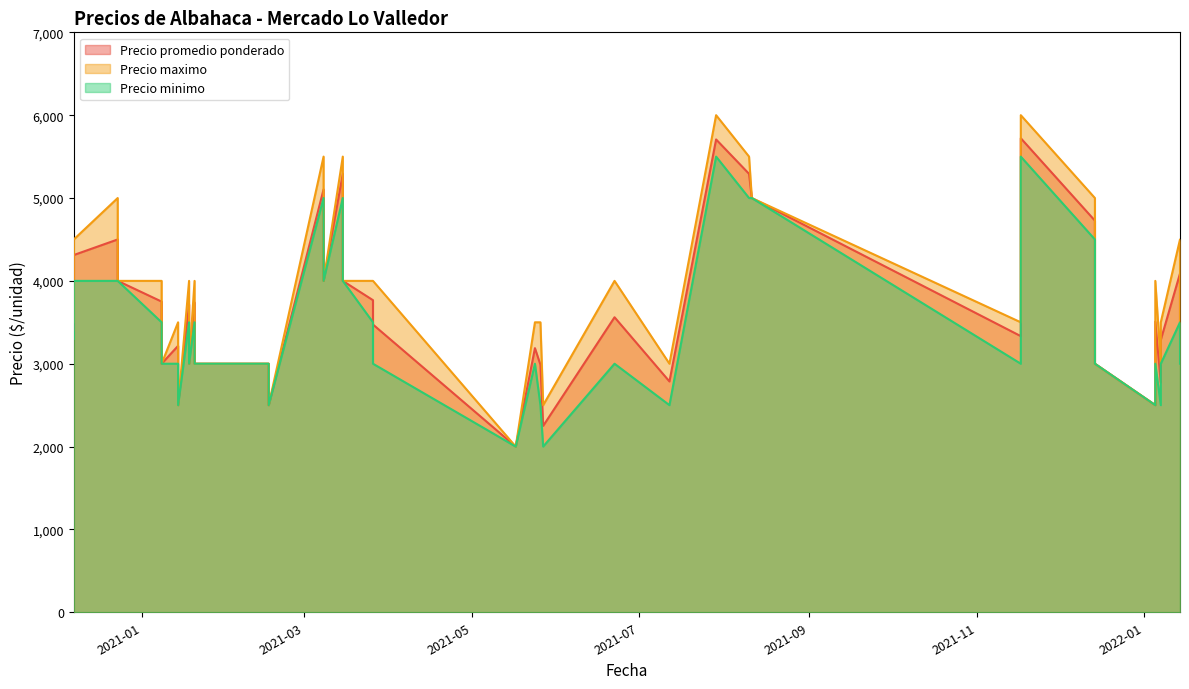

Reading left to right, list all the values displayed in this chart.

Precio promedio ponderado: 2020-12-07=3410	2020-12-07=4312	2020-12-23=4500	2020-12-23=4000	2021-01-08=3750	2021-01-08=3000	2021-01-14=3216	2021-01-14=2500	2021-01-18=3716	2021-01-18=3000	2021-01-20=3739	2021-01-20=3000	2021-02-16=3000	2021-02-16=2500	2021-03-08=5104	2021-03-08=4000	2021-03-15=5293	2021-03-15=4000	2021-03-26=3767	2021-03-26=3473	2021-05-17=2000	2021-05-24=3188	2021-05-26=2988	2021-05-27=2250	2021-06-22=3561	2021-07-12=2786	2021-07-29=5707	2021-08-10=5292	2021-08-11=5000	2021-11-17=3333	2021-11-17=5719	2021-11-17=5722	2021-12-14=4727	2021-12-14=3000	2022-01-05=2500	2022-01-05=3508	2022-01-07=2773	2022-01-07=3288	2022-01-14=4089	2022-01-14=3357
Precio maximo: 2020-12-07=3500	2020-12-07=4500	2020-12-23=5000	2020-12-23=4000	2021-01-08=4000	2021-01-08=3000	2021-01-14=3500	2021-01-14=2500	2021-01-18=4000	2021-01-18=3000	2021-01-20=4000	2021-01-20=3000	2021-02-16=3000	2021-02-16=2500	2021-03-08=5500	2021-03-08=4000	2021-03-15=5500	2021-03-15=4000	2021-03-26=4000	2021-03-26=4000	2021-05-17=2000	2021-05-24=3500	2021-05-26=3500	2021-05-27=2500	2021-06-22=4000	2021-07-12=3000	2021-07-29=6000	2021-08-10=5500	2021-08-11=5000	2021-11-17=3500	2021-11-17=6000	2021-11-17=6000	2021-12-14=5000	2021-12-14=3000	2022-01-05=2500	2022-01-05=4000	2022-01-07=3000	2022-01-07=3500	2022-01-14=4500	2022-01-14=3500
Precio minimo: 2020-12-07=3300	2020-12-07=4000	2020-12-23=4000	2020-12-23=4000	2021-01-08=3500	2021-01-08=3000	2021-01-14=3000	2021-01-14=2500	2021-01-18=3500	2021-01-18=3000	2021-01-20=3500	2021-01-20=3000	2021-02-16=3000	2021-02-16=2500	2021-03-08=5000	2021-03-08=4000	2021-03-15=5000	2021-03-15=4000	2021-03-26=3500	2021-03-26=3000	2021-05-17=2000	2021-05-24=3000	2021-05-26=2500	2021-05-27=2000	2021-06-22=3000	2021-07-12=2500	2021-07-29=5500	2021-08-10=5000	2021-08-11=5000	2021-11-17=3000	2021-11-17=5500	2021-11-17=5500	2021-12-14=4500	2021-12-14=3000	2022-01-05=2500	2022-01-05=3000	2022-01-07=2500	2022-01-07=3000	2022-01-14=3500	2022-01-14=3000